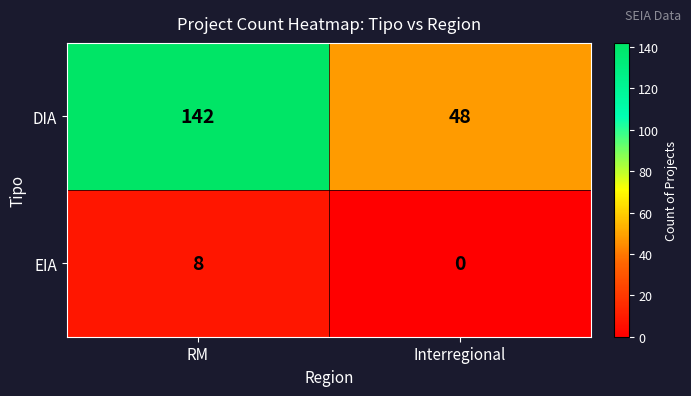

True or false: EIA has a value of 4 at RM.

False